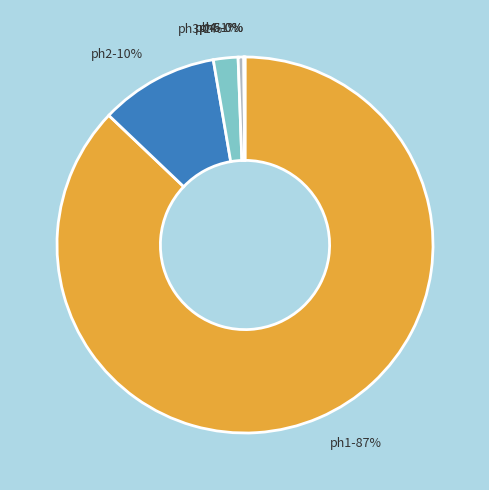

To the nearest percent, what portion does ph4 represent?

1%